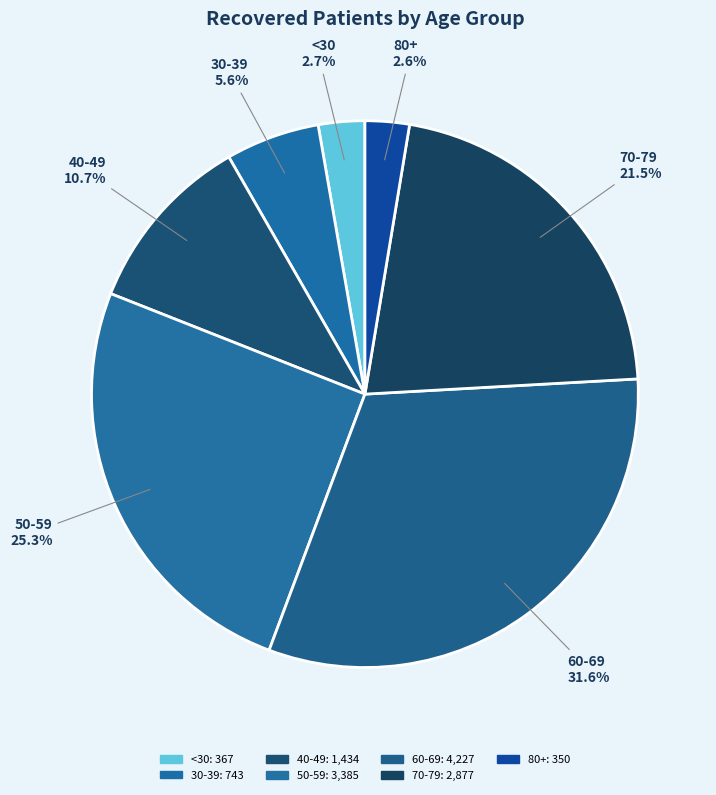

Count the number of slices in the pie.

7